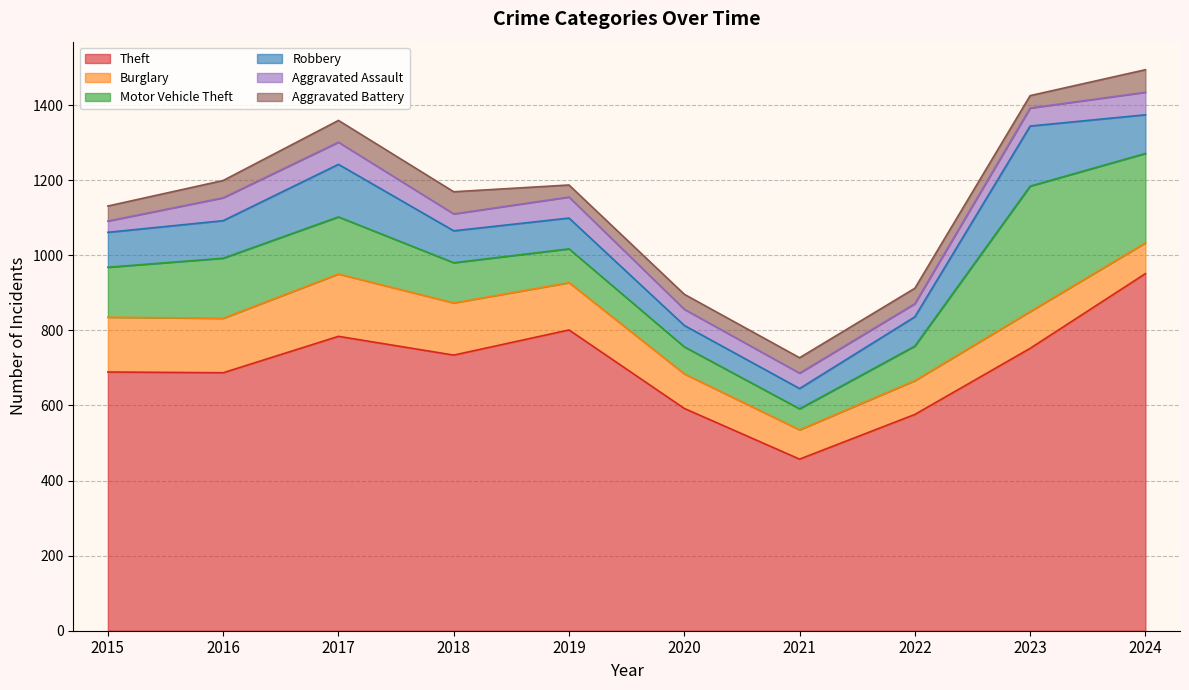

Rank the series at 2023 from lowest to highest value.

Aggravated Battery, Aggravated Assault, Burglary, Robbery, Motor Vehicle Theft, Theft